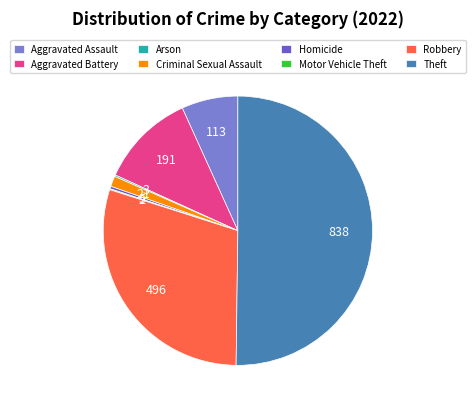

Does Homicide represent more than half of the total?

No